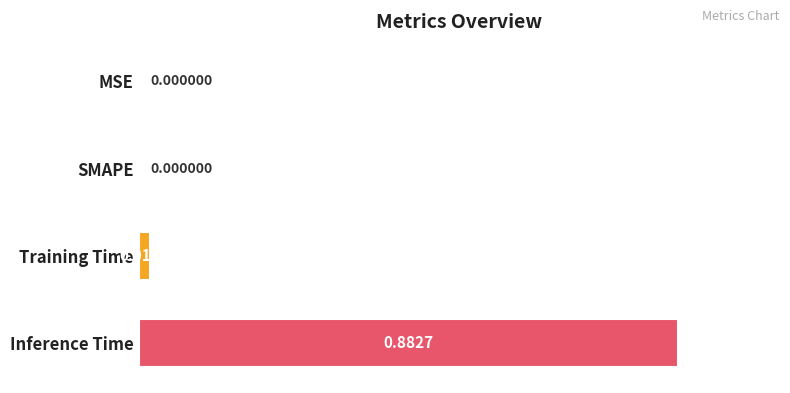

Between SMAPE and Inference Time, which is larger?

Inference Time